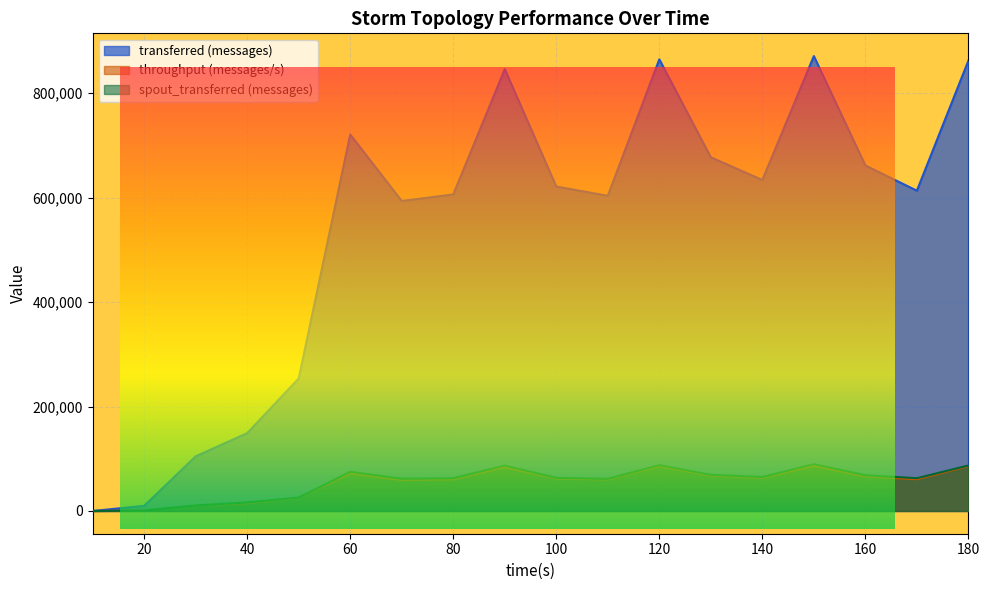

How many values in the spout_transferred (messages) series exceed 63460?

8